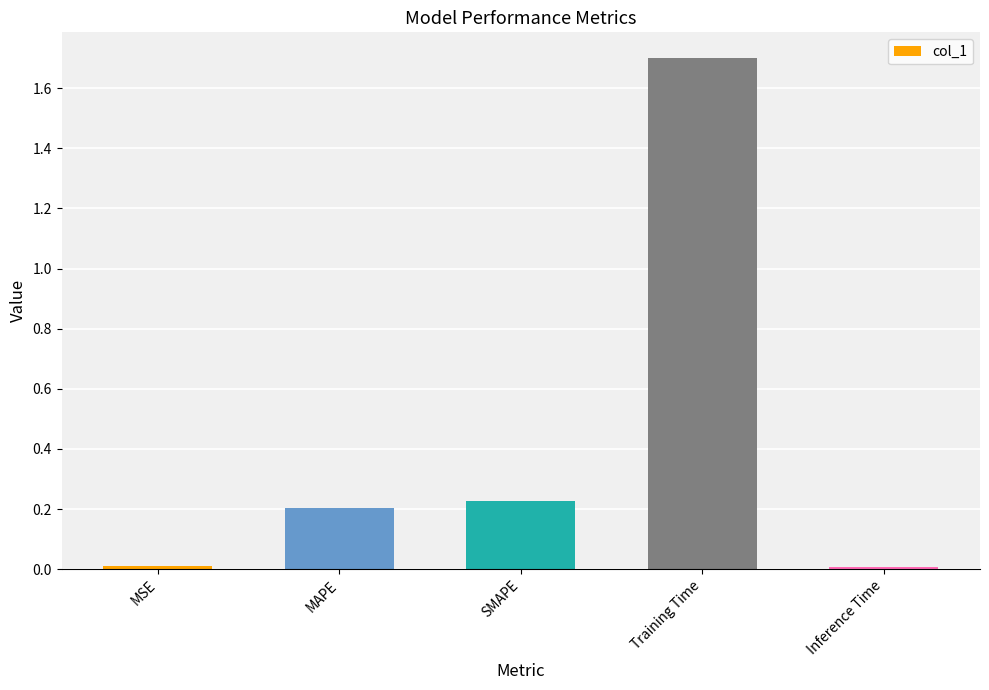

What is the label of the 5th bar from the left?

Inference Time